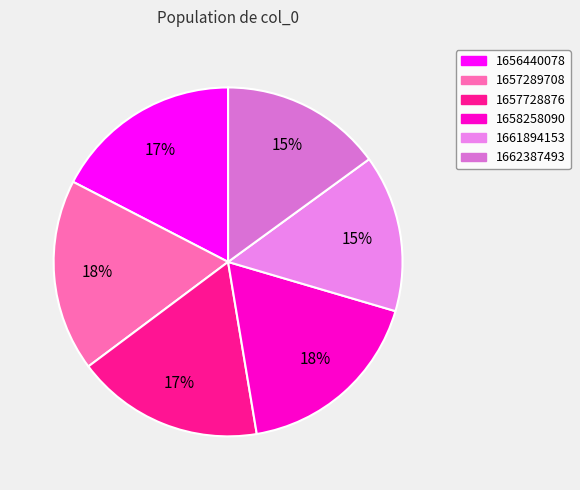

Rank the categories by value from lowest to highest.

1661894153, 1662387493, 1656440078, 1657728876, 1657289708, 1658258090